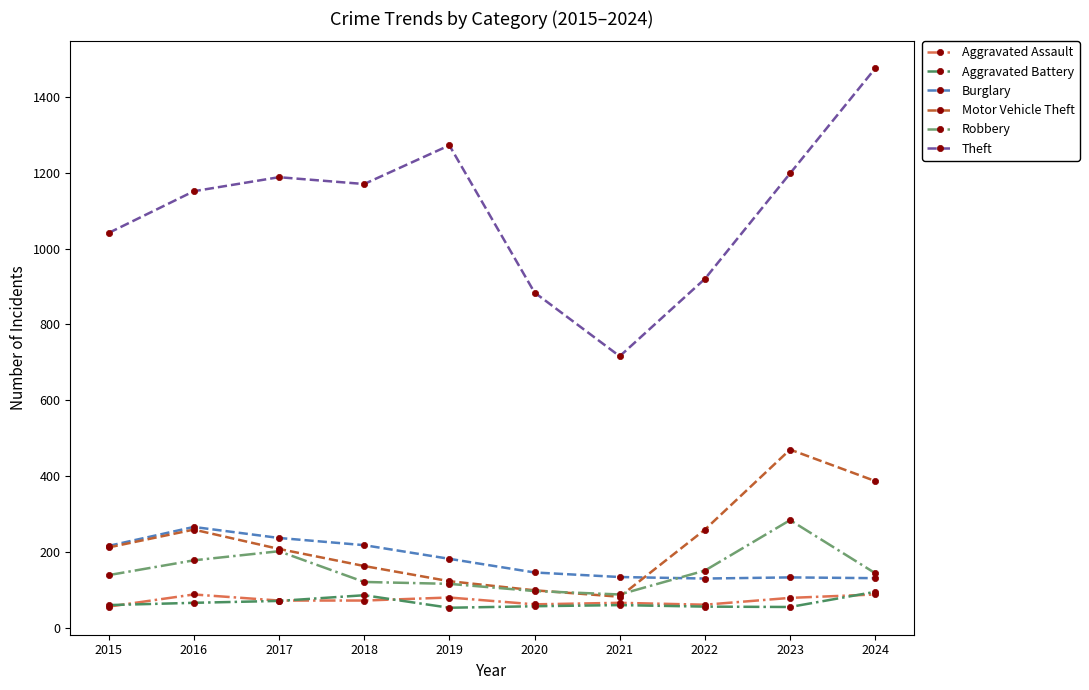

Where does the Burglary series first go above 182?

2015